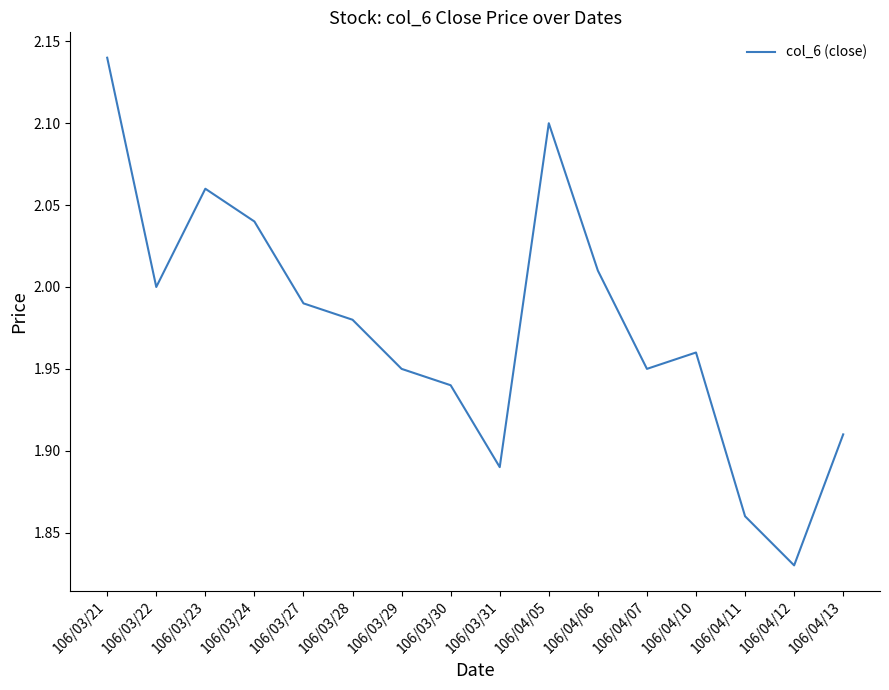

Which category has the highest value across all series?

106/03/21